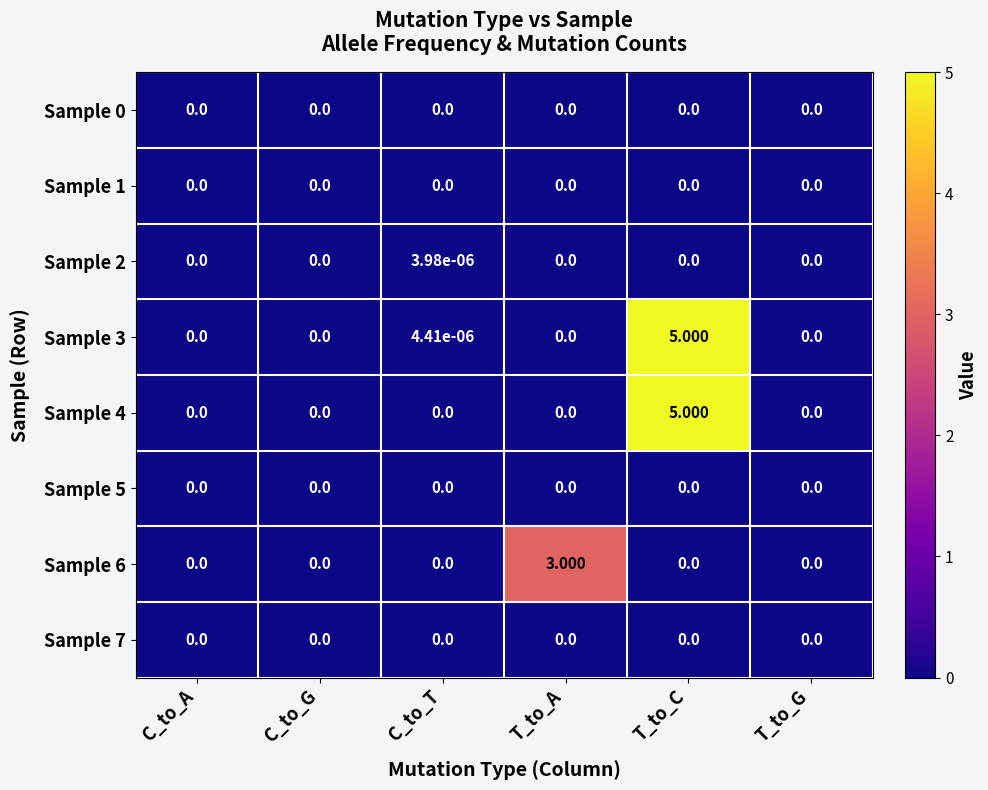

Which label corresponds to the largest value in the chart?

T_to_C